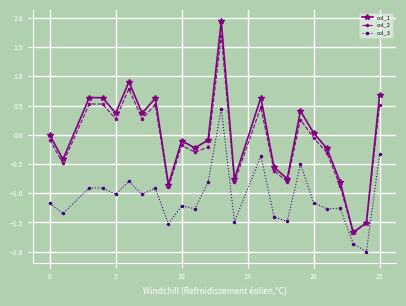

What is the smallest value displayed?

-2.0